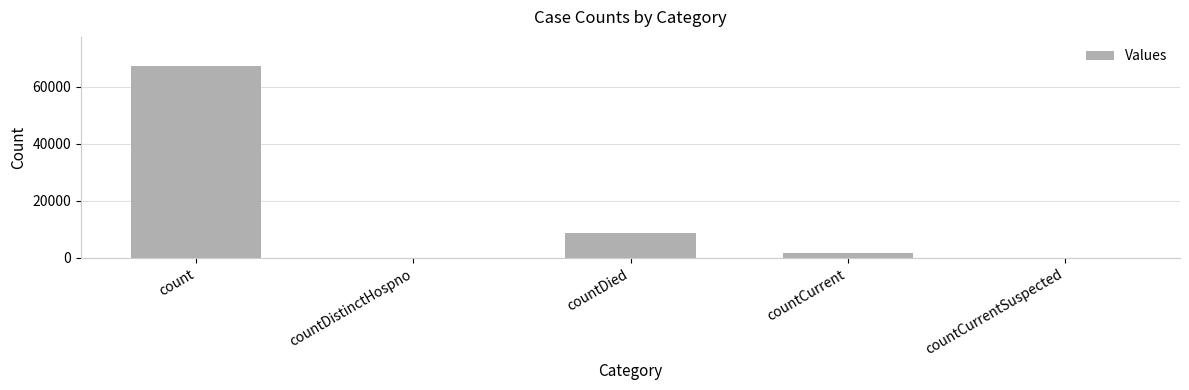

Where is the data nearest to the value 33724?

countDied